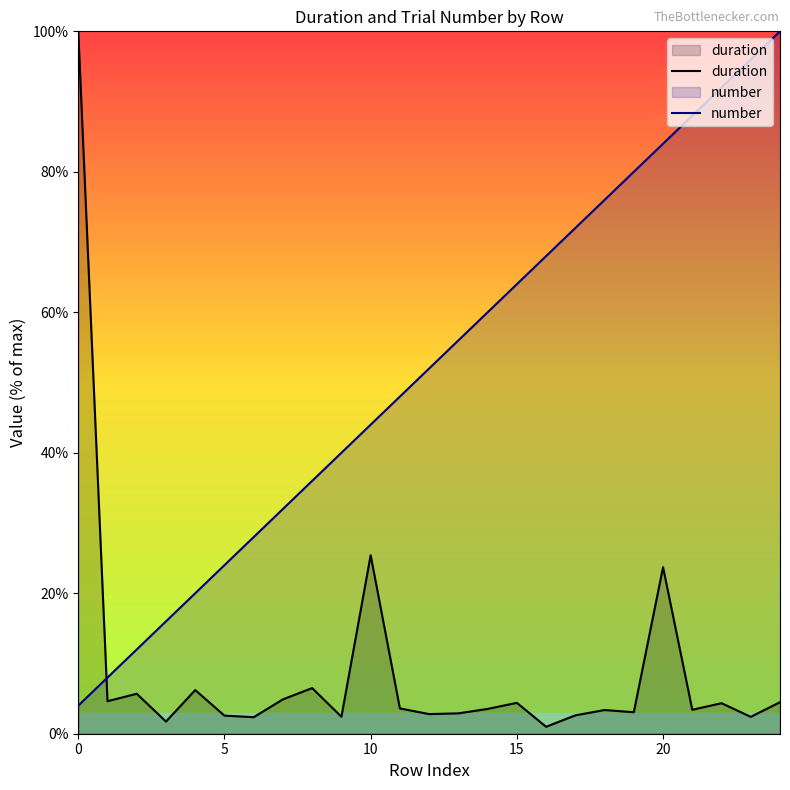

List the series in order of their peak value, lowest first.

duration, number